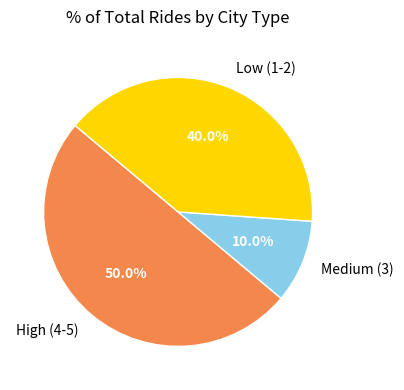

Approximately how many times larger is the value at Low (1-2) compared to High (4-5)?

0.8